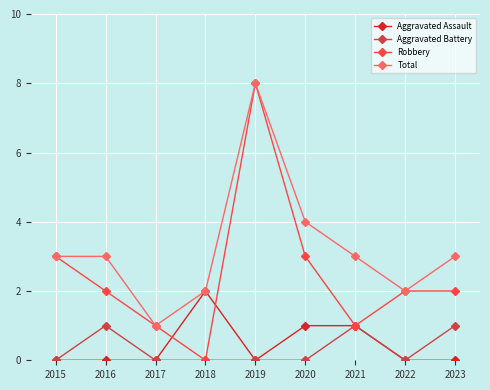

How many Robbery values are between 1 and 3?

7